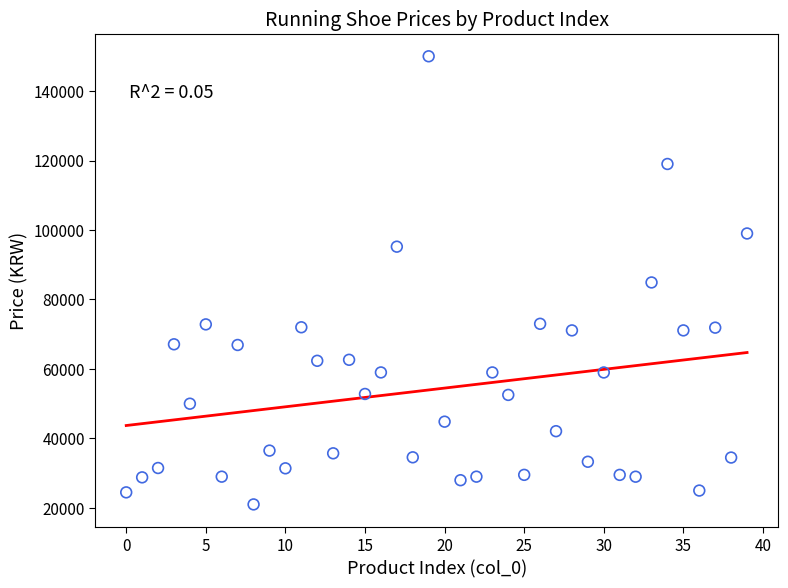

What is the range of Y values (max minus min)?

128990